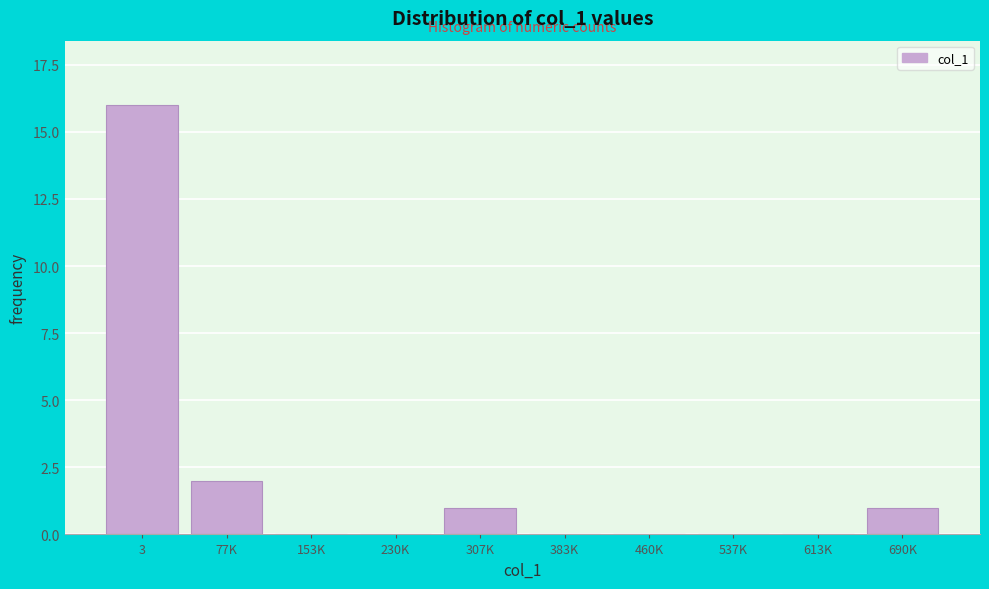

Reading right to left, extract all data points from this chart.

690K=1	613K=0	537K=0	460K=0	383K=0	307K=1	230K=0	153K=0	77K=2	3=16